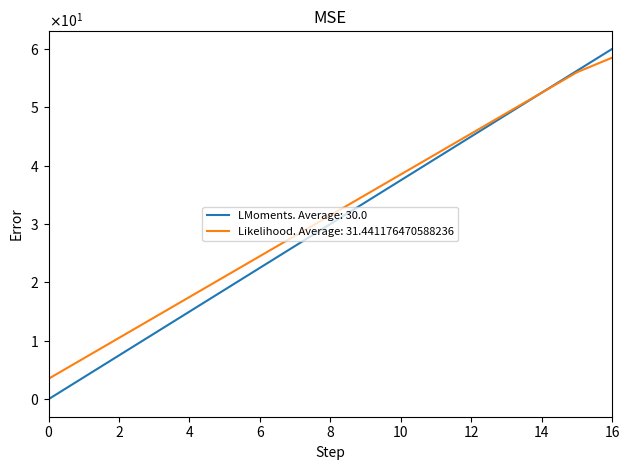

Does the chart have visible grid lines?

No